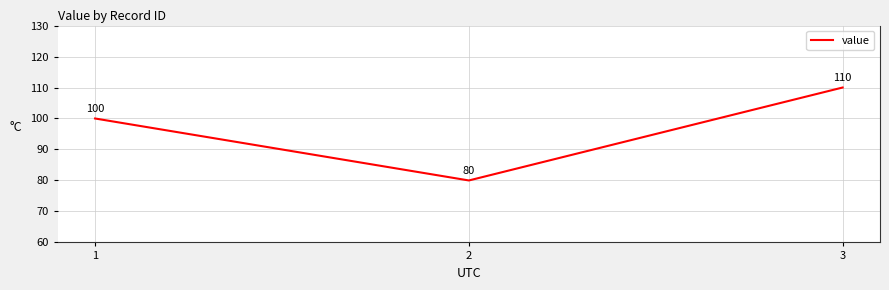

What is the approximate value at 1, to the nearest 5?

100